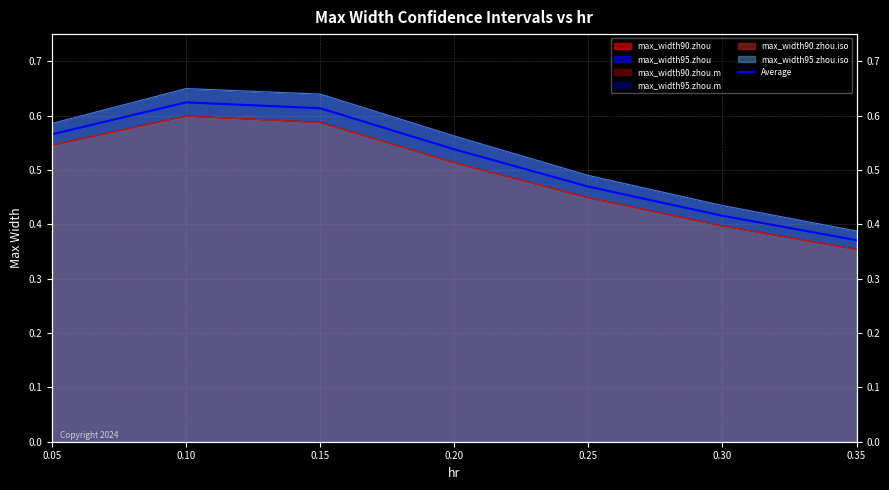

How many data points does each series have?

7